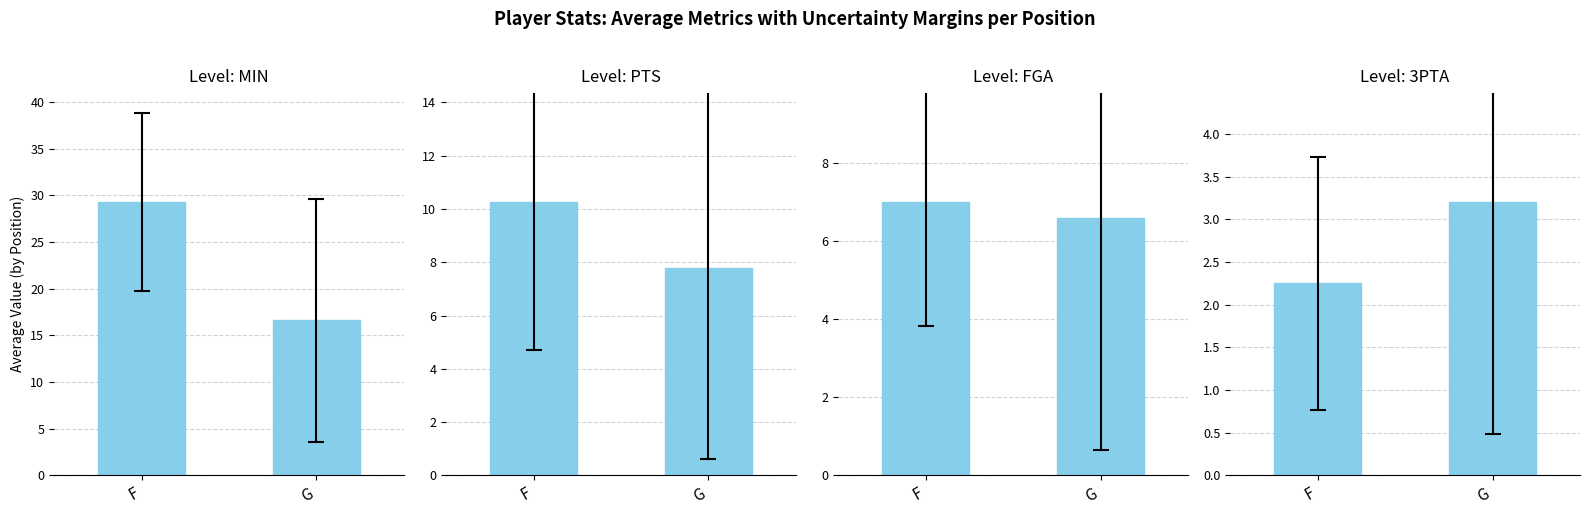

Is it true that MIN equals 26.9 at G?

False